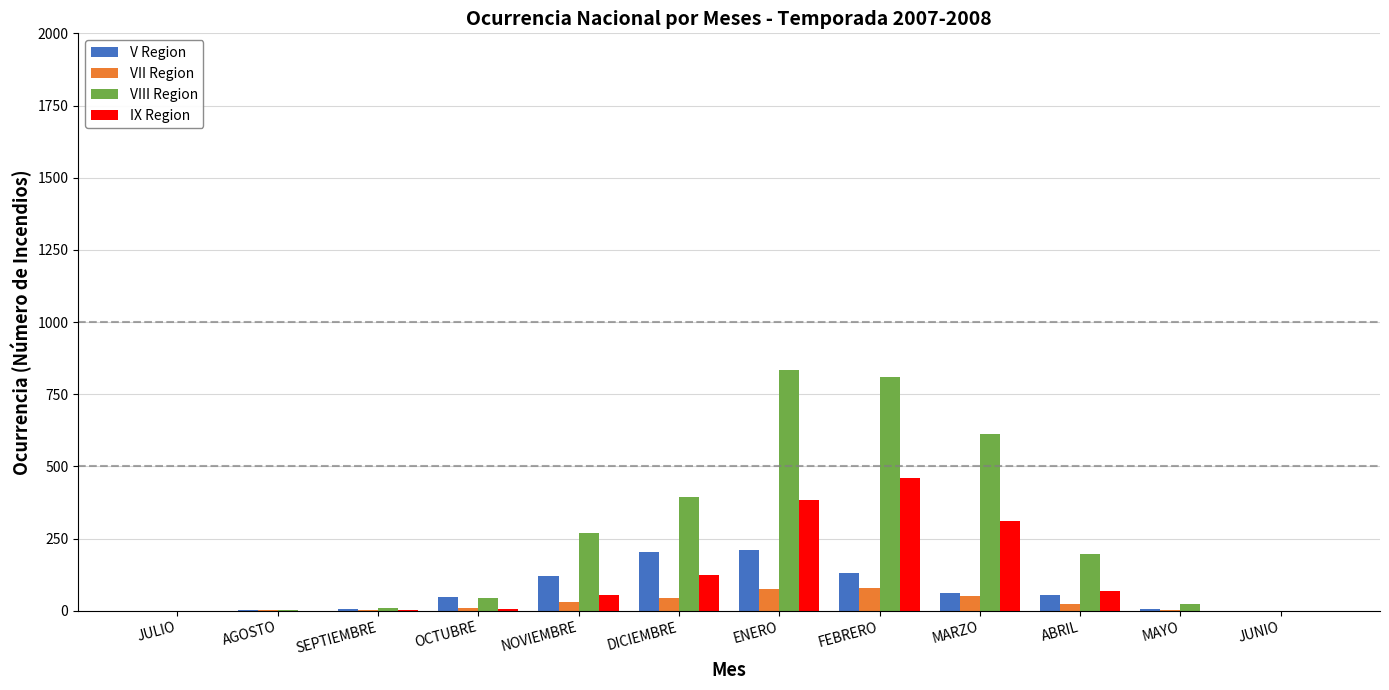

Is the value of IX Region at NOVIEMBRE greater than the value of V Region at MAYO?

Yes